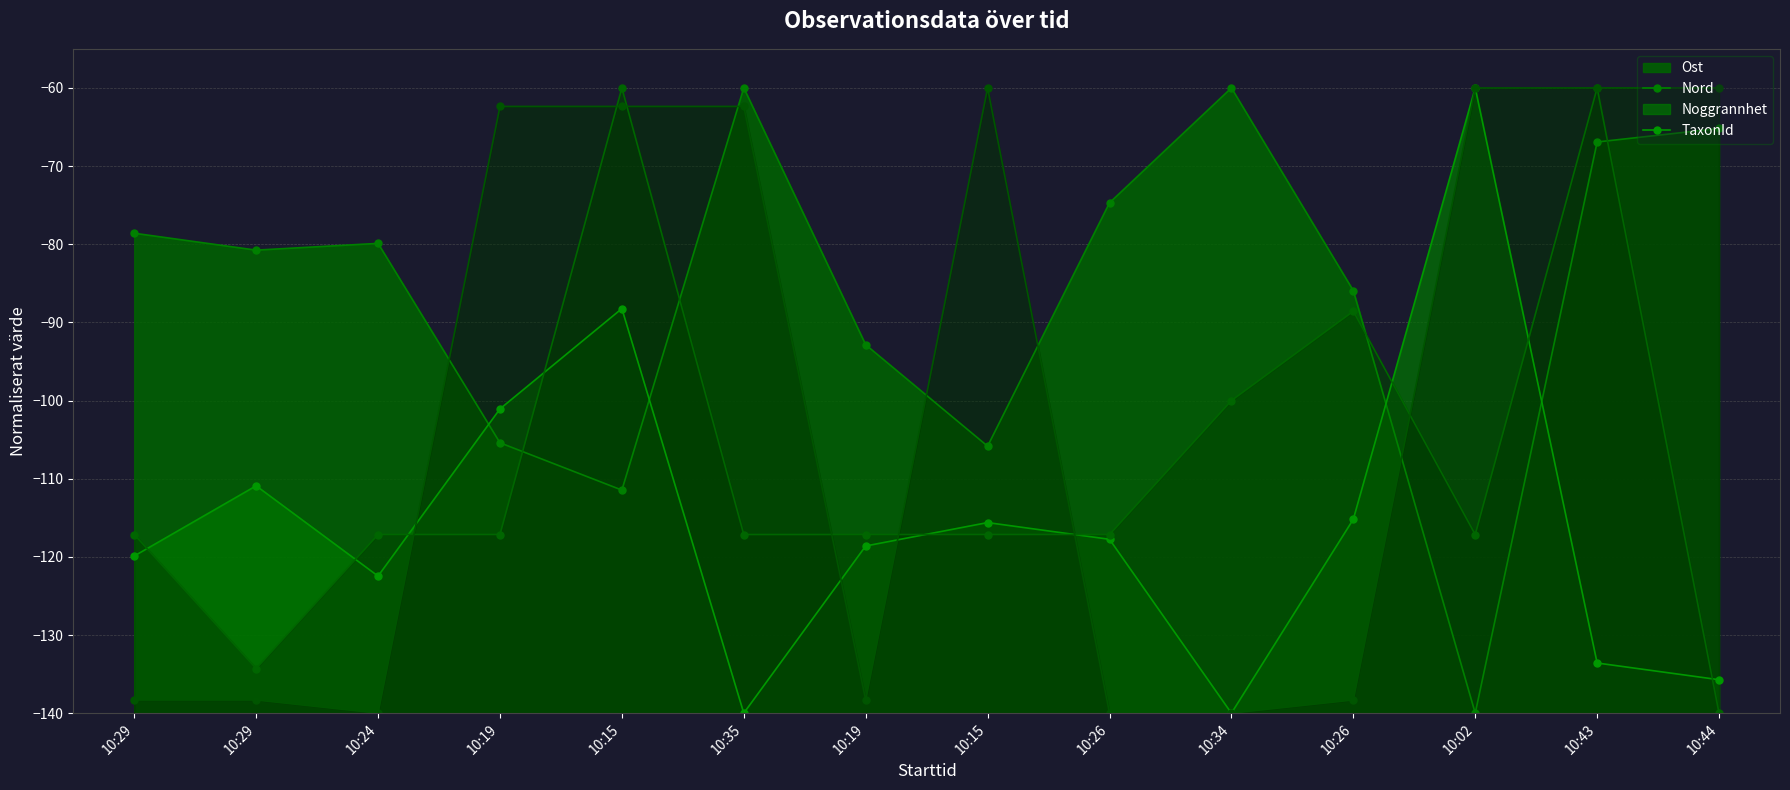

Where does the Noggrannhet series first go above -117?

10:15